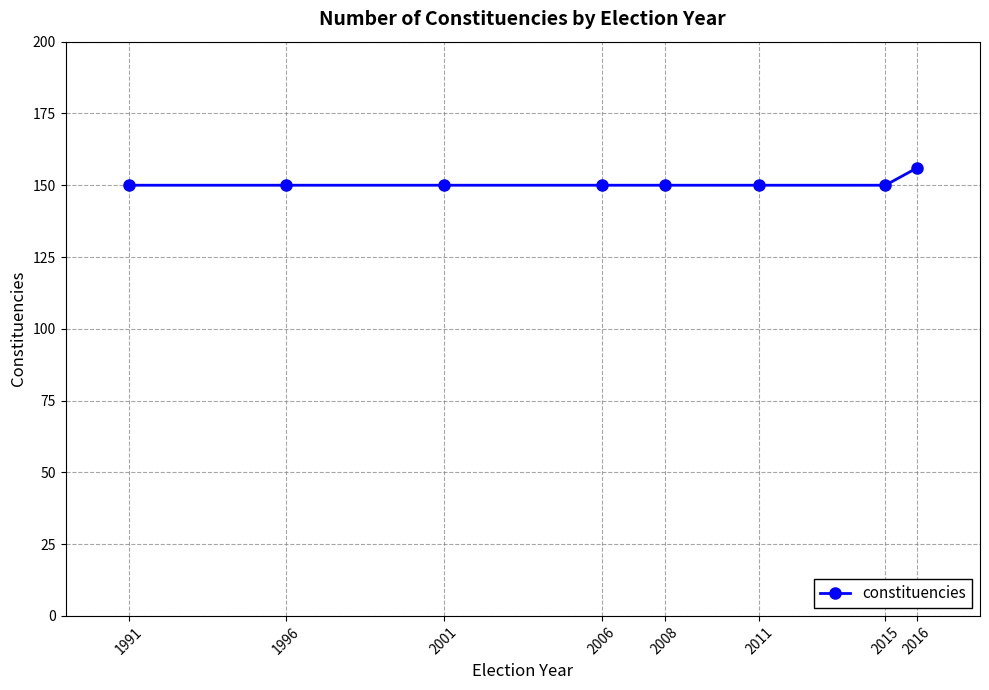

What is the greatest value displayed?

156